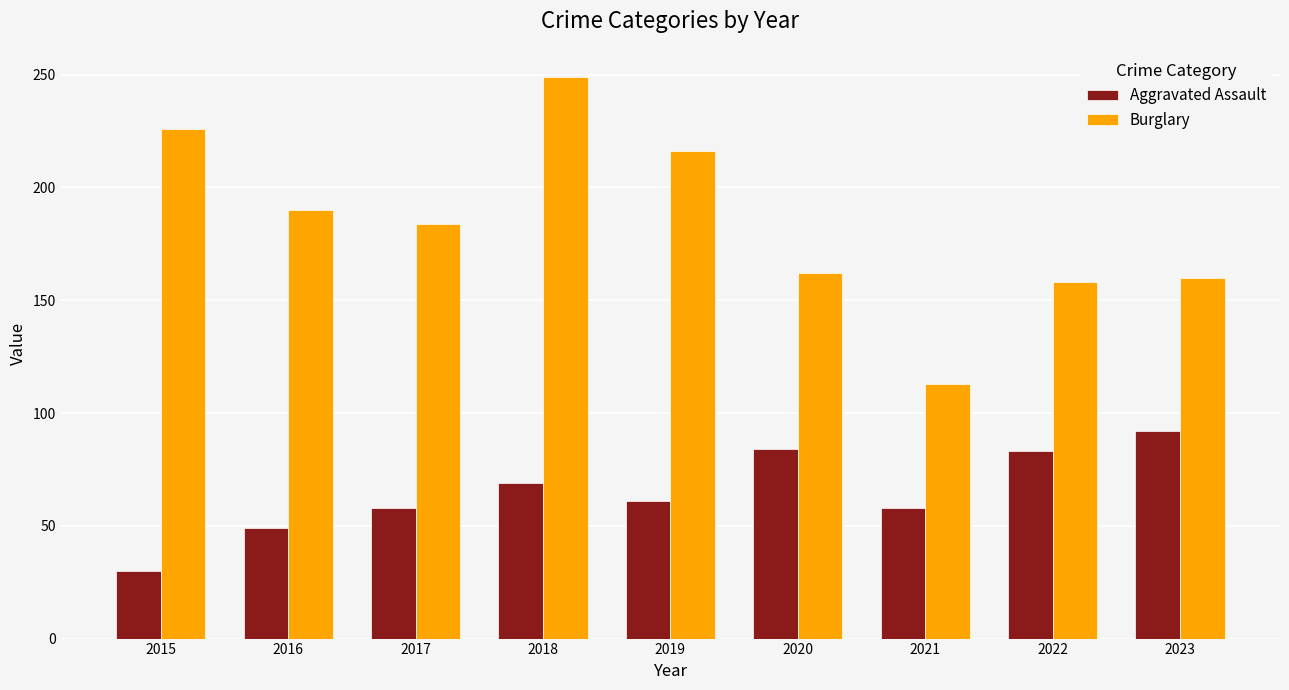

The Aggravated Assault series shows 48 at 2023. True or false?

False